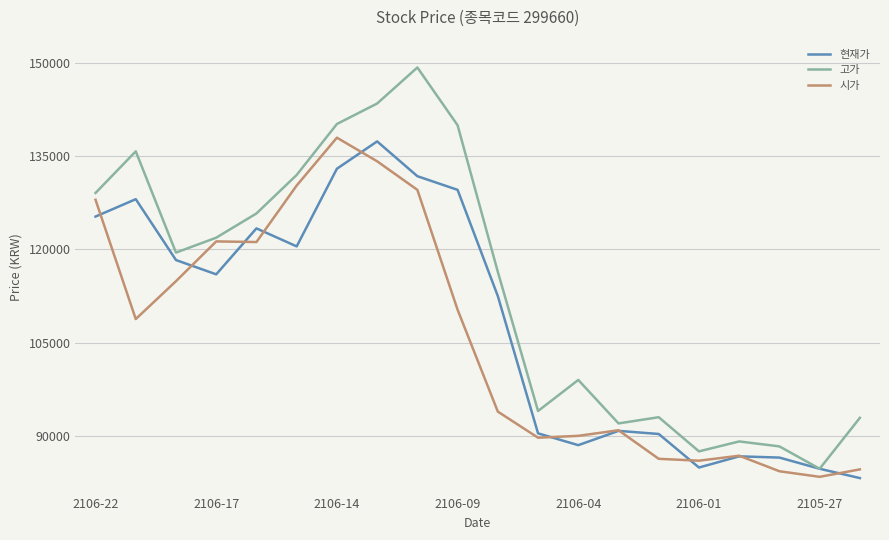

What is the minimum value shown in the chart?

83200